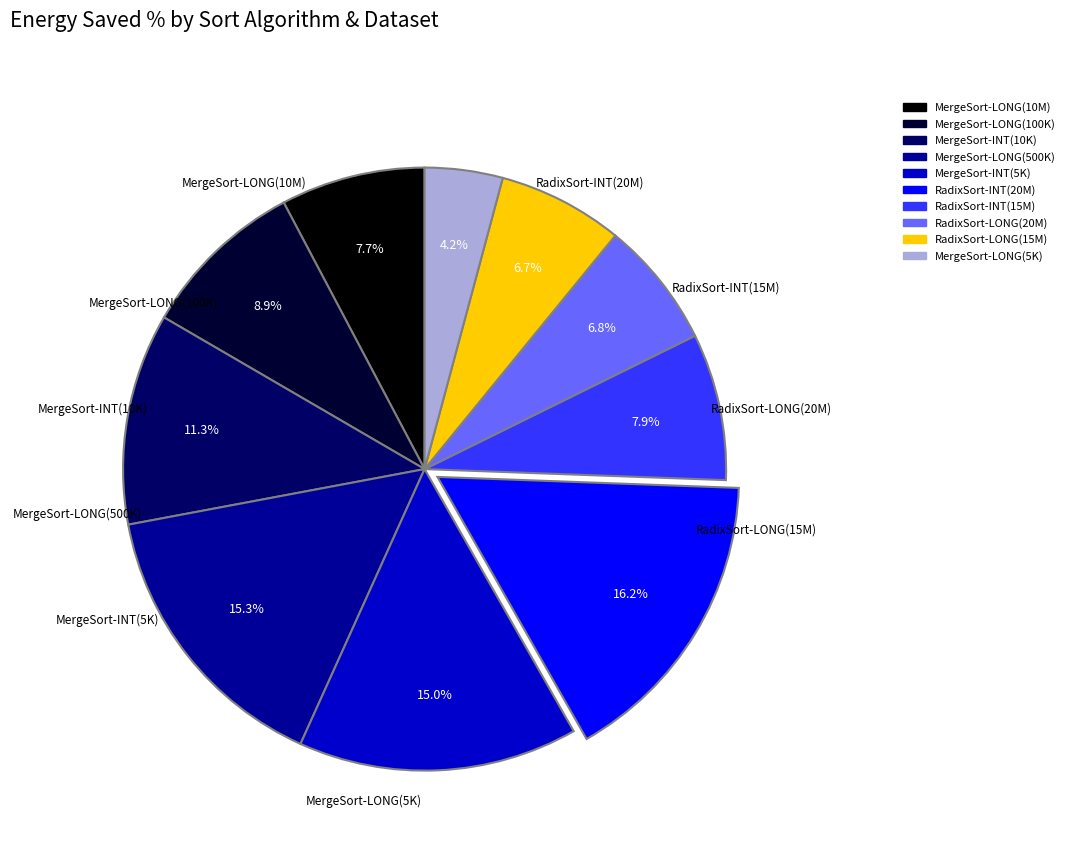

Is there a majority slice in this chart?

No